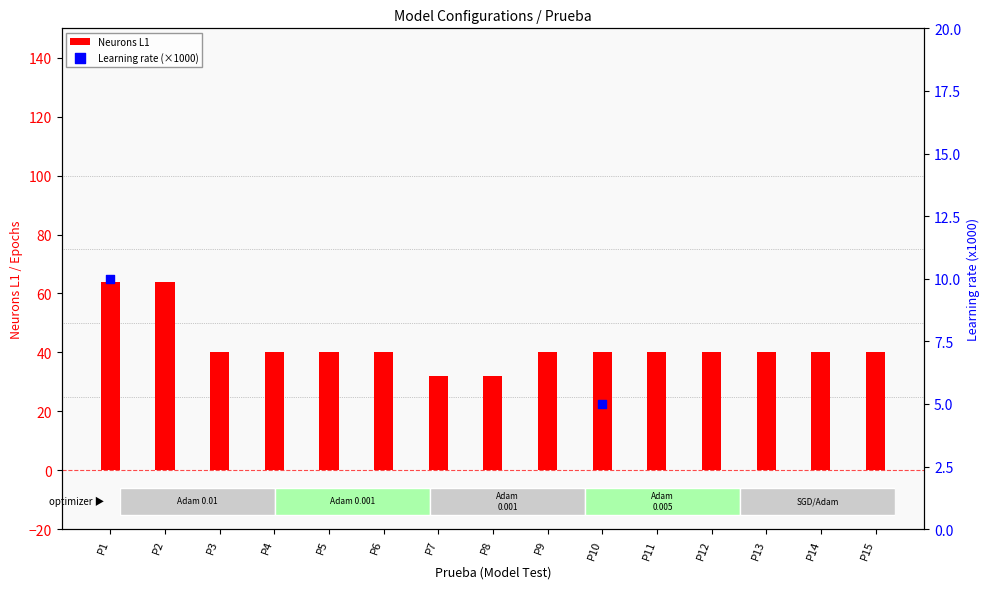

Which series reaches the minimum Y coordinate?

Learning rate (×1000)